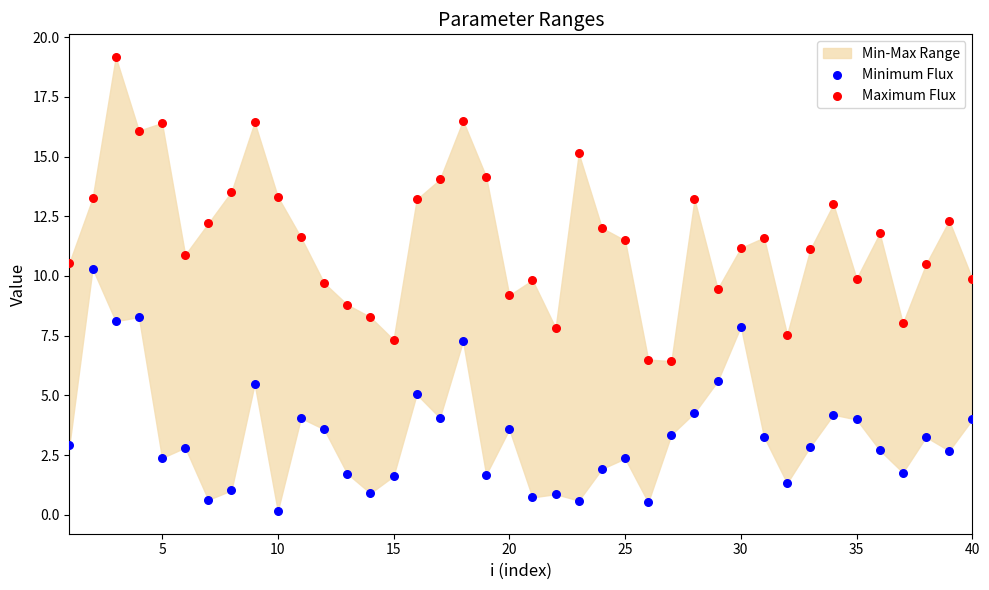

Which series reaches the minimum Y coordinate?

Minimum Flux